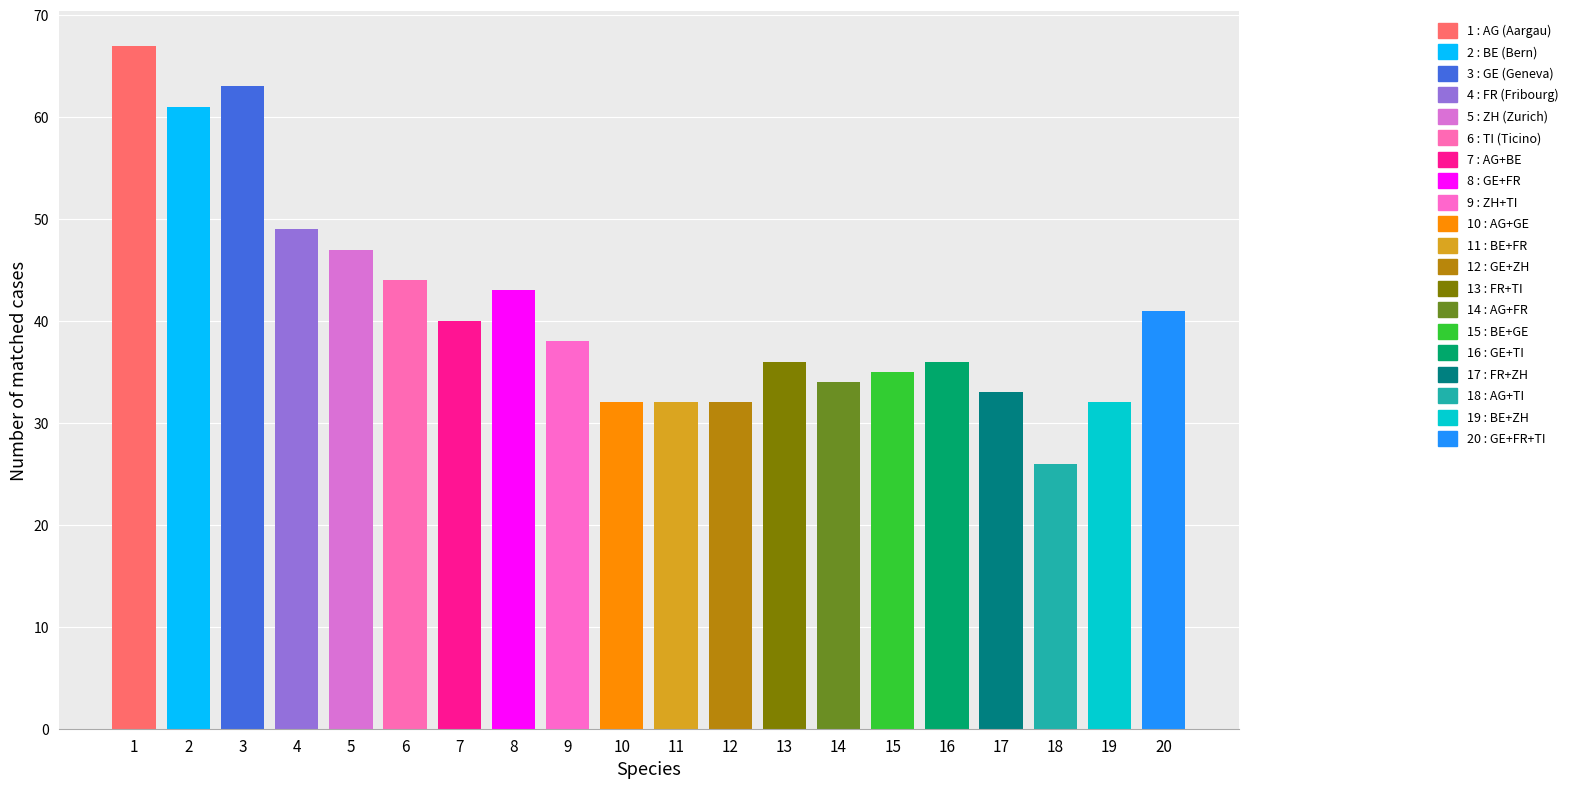

What value does the data have at 4, to the nearest 5?

50